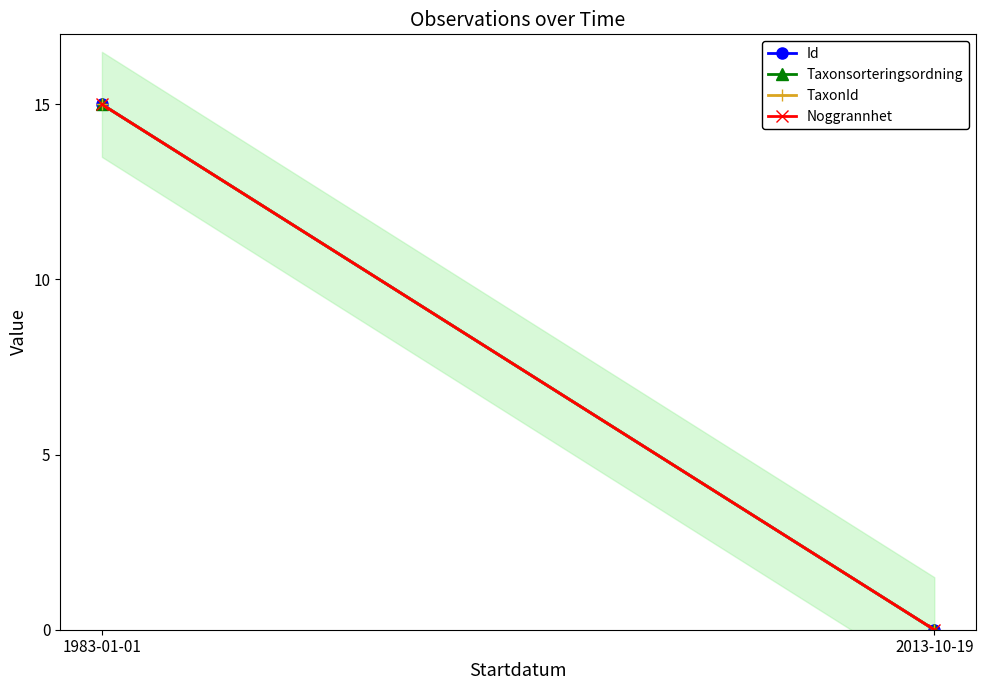

How many positive values does the Taxonsorteringsordning series have?

1